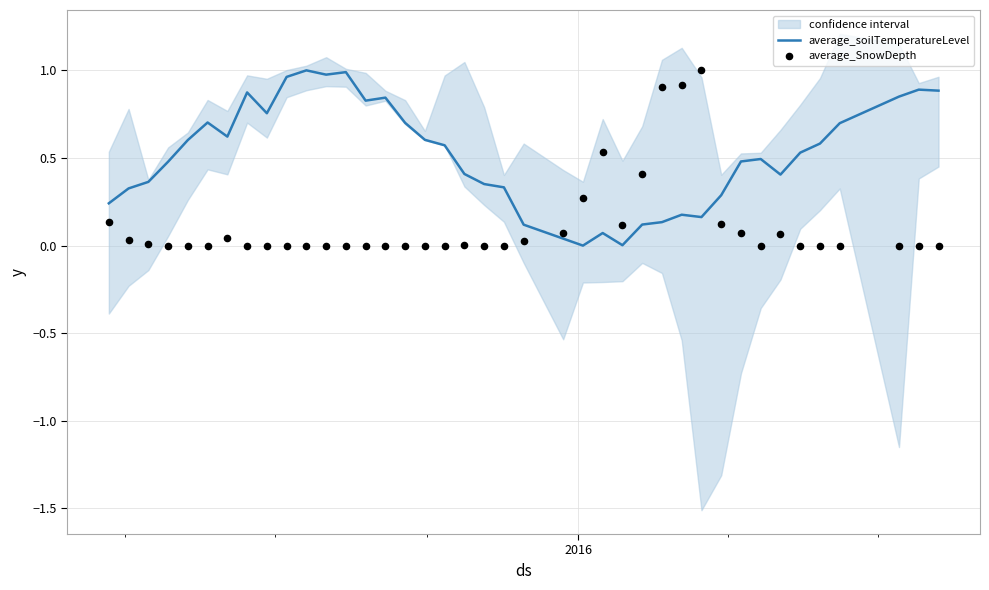

Is the value of average_soilTemperatureLevel at 32 greater than the value of average_SnowDepth at 19?

Yes